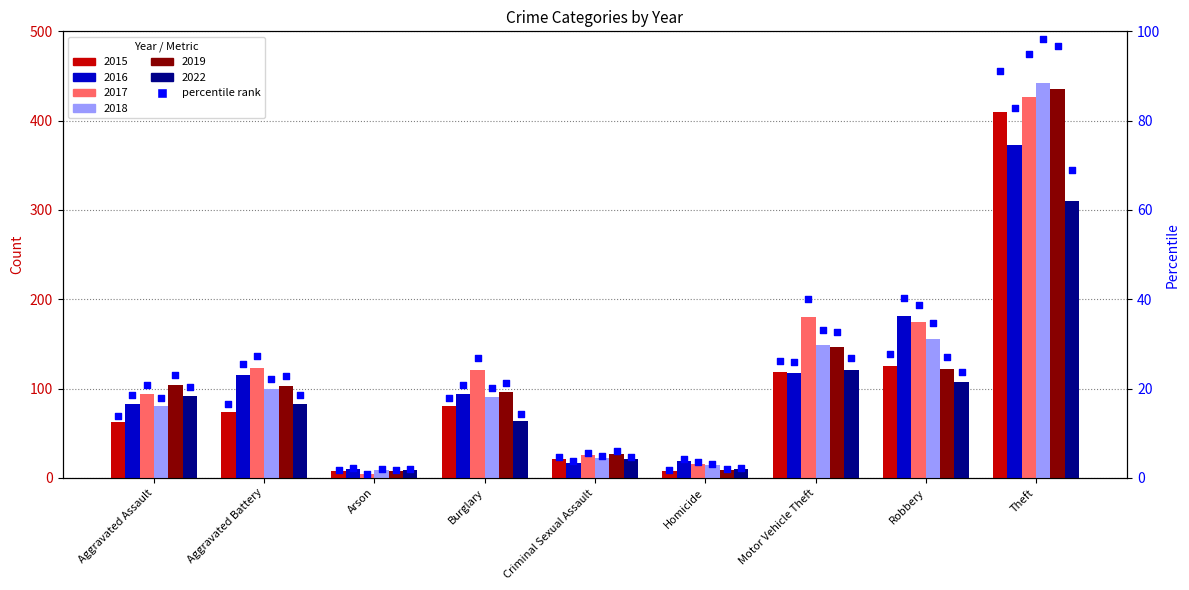

Between Aggravated Assault and Burglary, which is larger?

Burglary